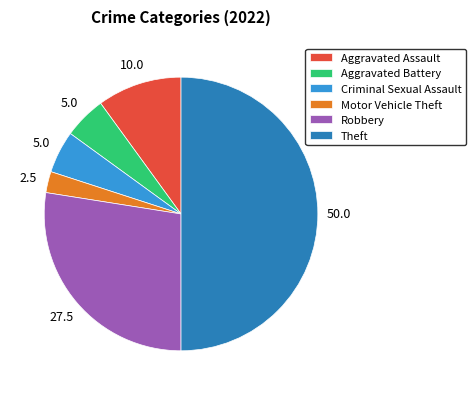

Is it true that Criminal Sexual Assault is 5% of the pie?

True